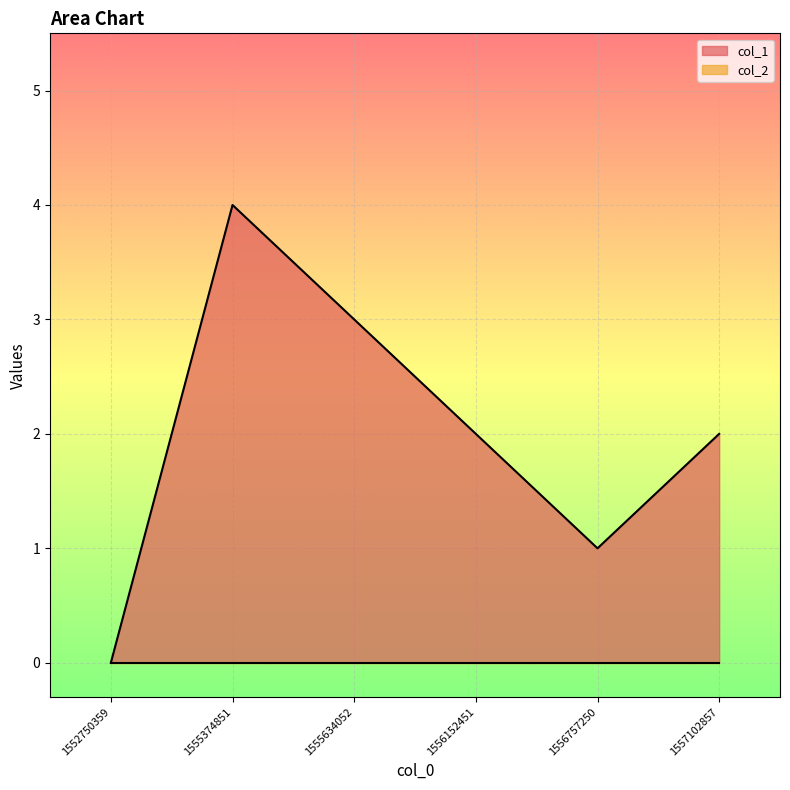

Does the chart display data point markers on the line(s)?

No